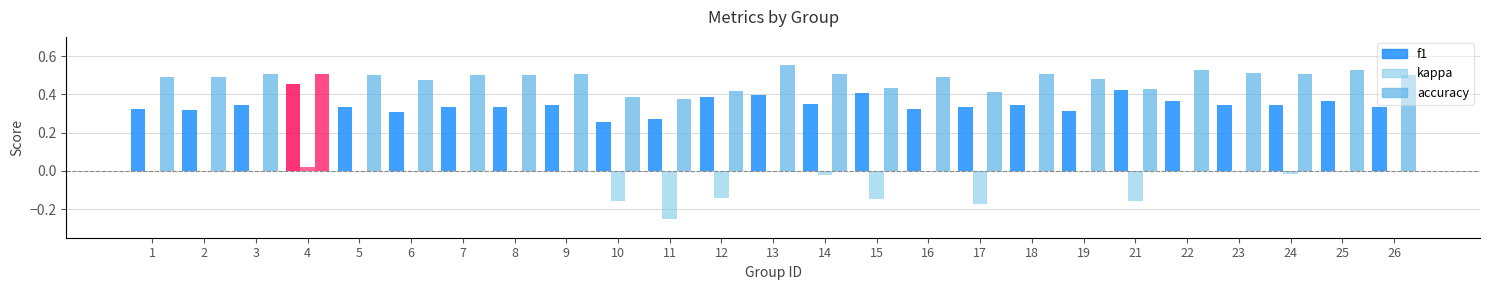

What is the difference between the maximum and minimum values in the accuracy series?

0.2